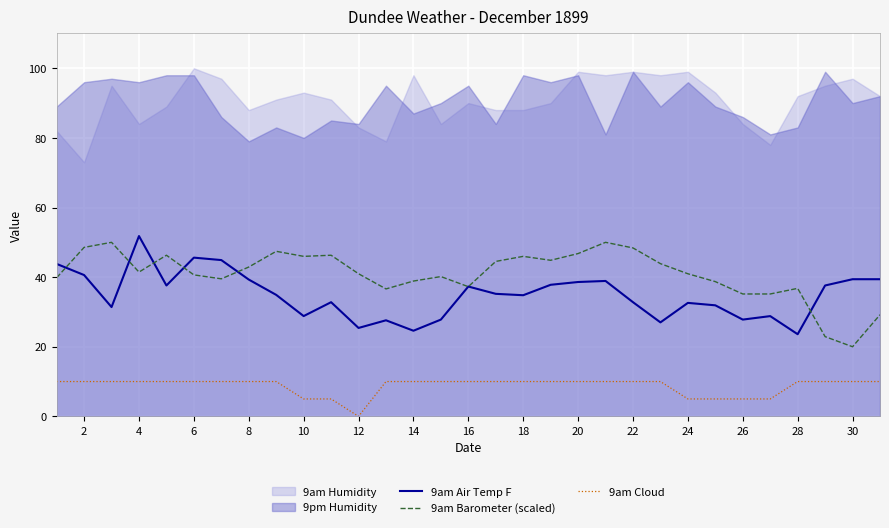

What is the minimum value for 9am Barometer (scaled)?

20.0